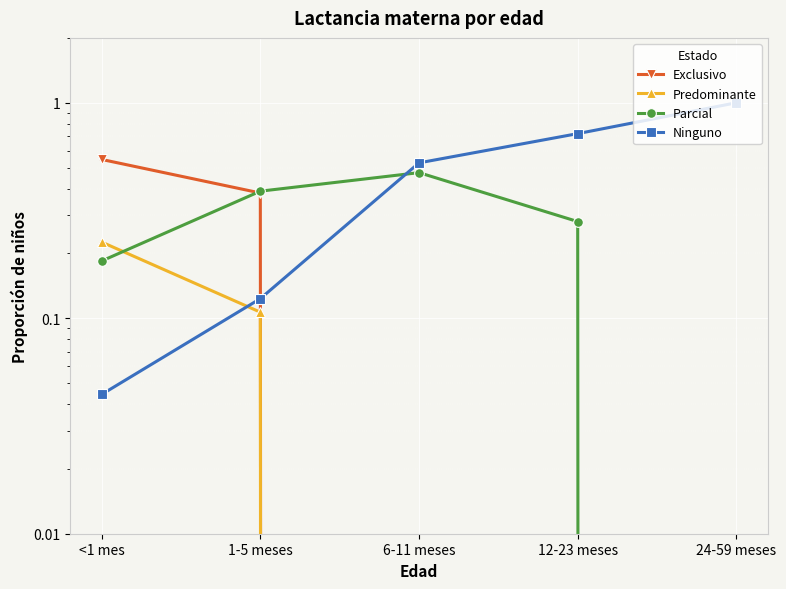

After their last crossing, which series has the higher values: Parcial or Predominante?

Parcial